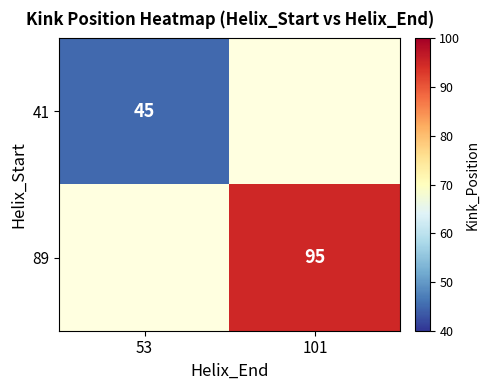

How many data points does each series have?

2